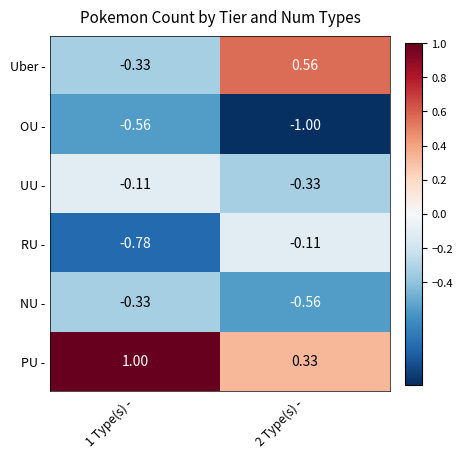

Which series has the largest range (max minus min)?

Uber -